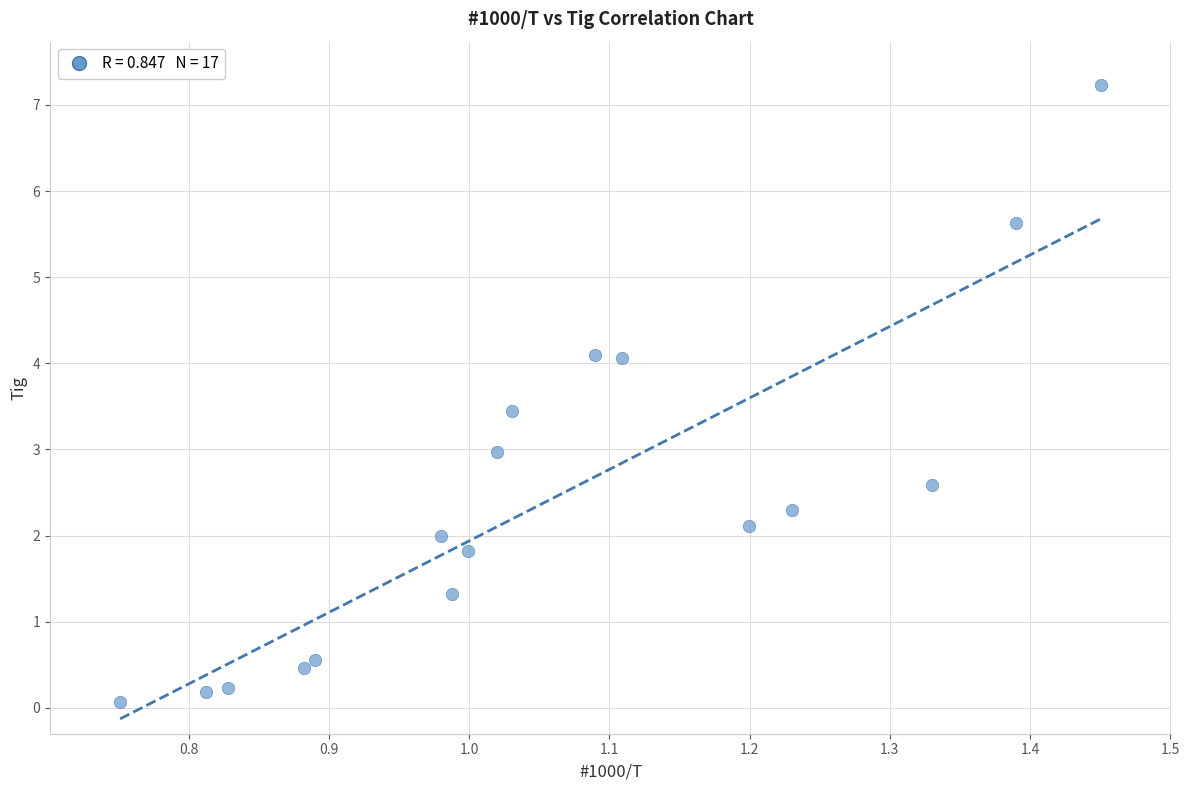

What is the range of Y values (max minus min)?

7.2